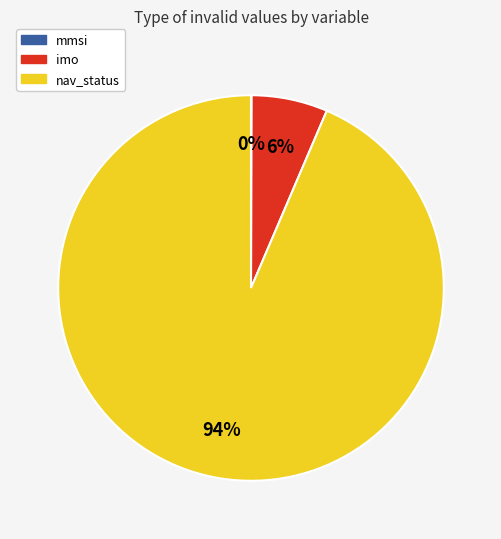

Does any single category account for the majority?

Yes